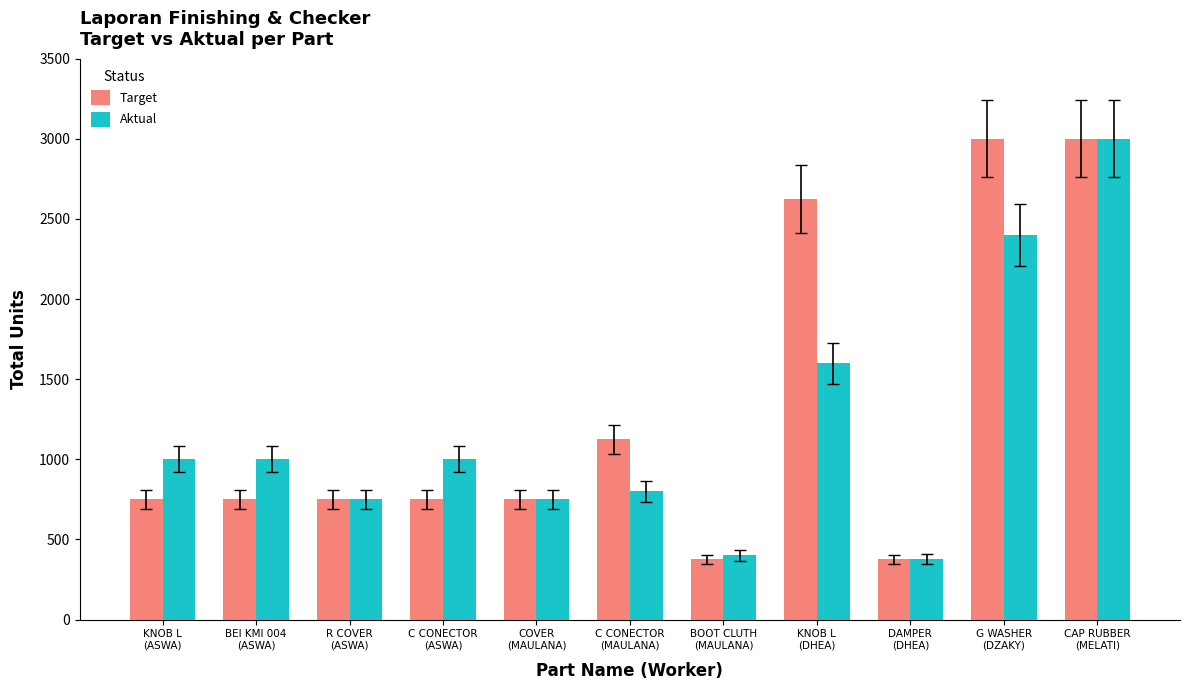

What are all the series names shown in the legend?

Target, Aktual